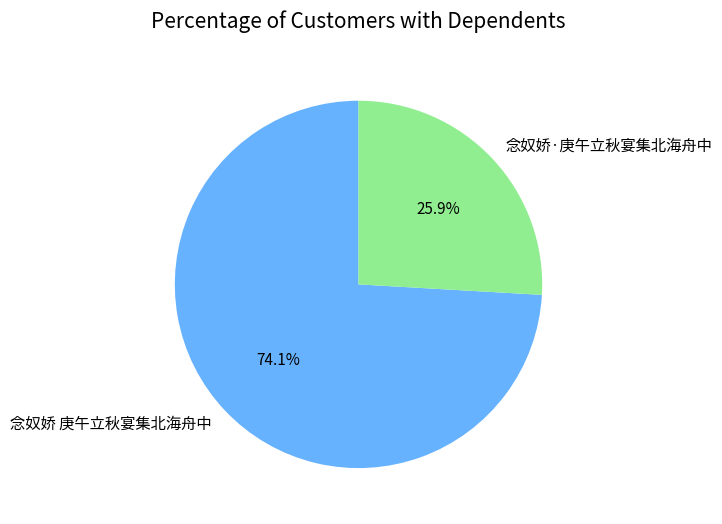

Which has a higher value, 念奴娇 庚午立秋宴集北海舟中 or 念奴娇·庚午立秋宴集北海舟中?

念奴娇 庚午立秋宴集北海舟中